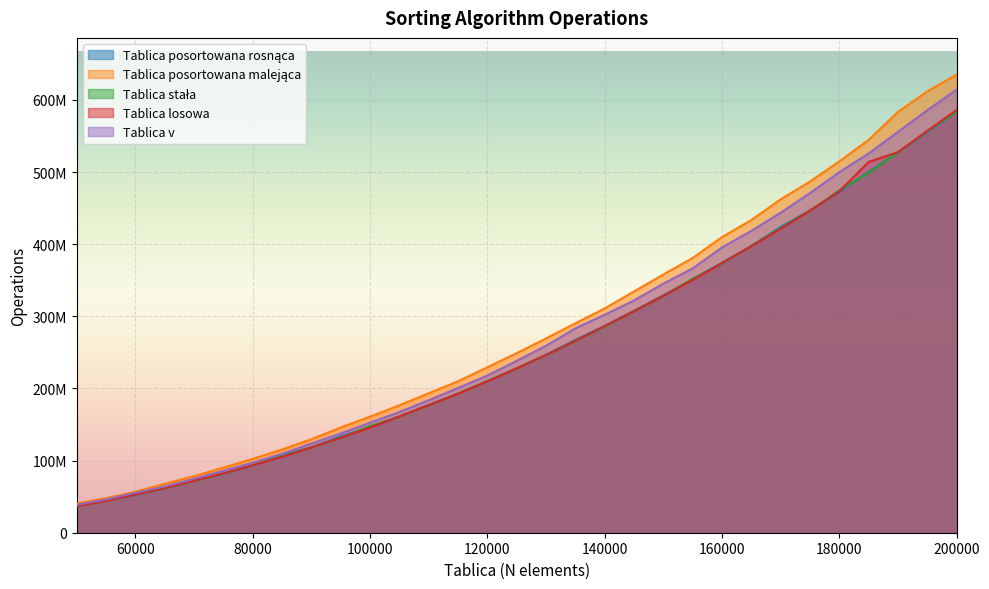

True or false: Tablica v has a value of 38786500 at 50000.

True